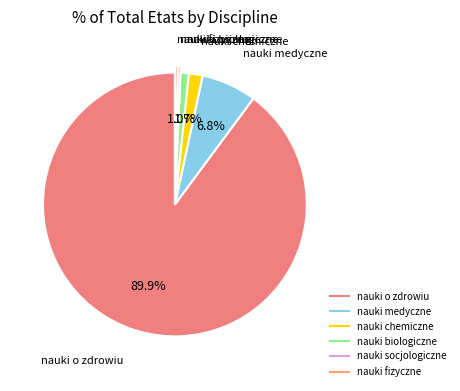

Does nauki chemiczne represent more than half of the total?

No